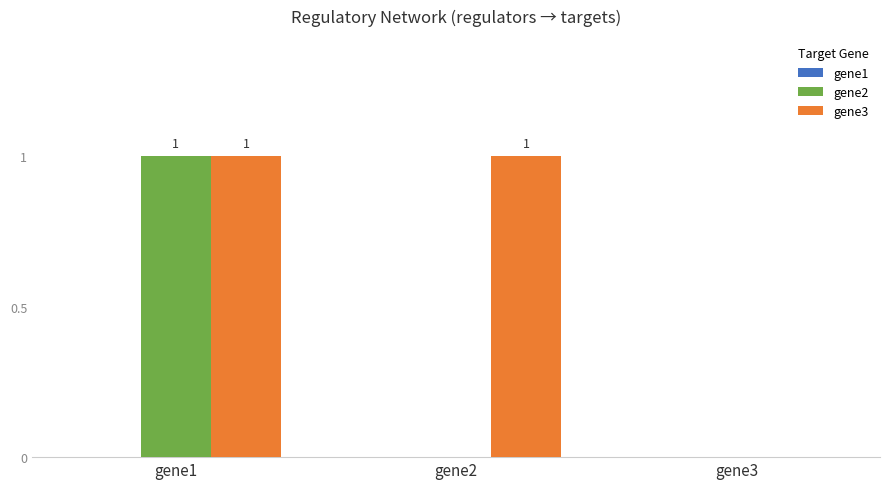

What is the spread (max minus min) of values at gene2?

1